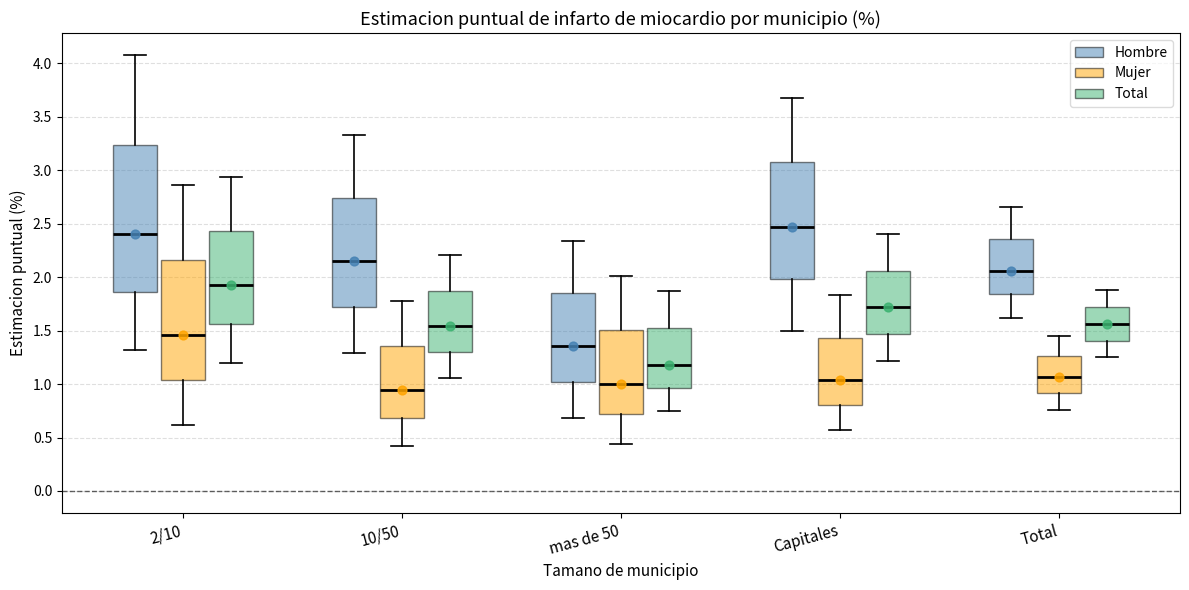

Which box is the tallest, from its lower edge to its upper edge?

2/10 (Hombre)